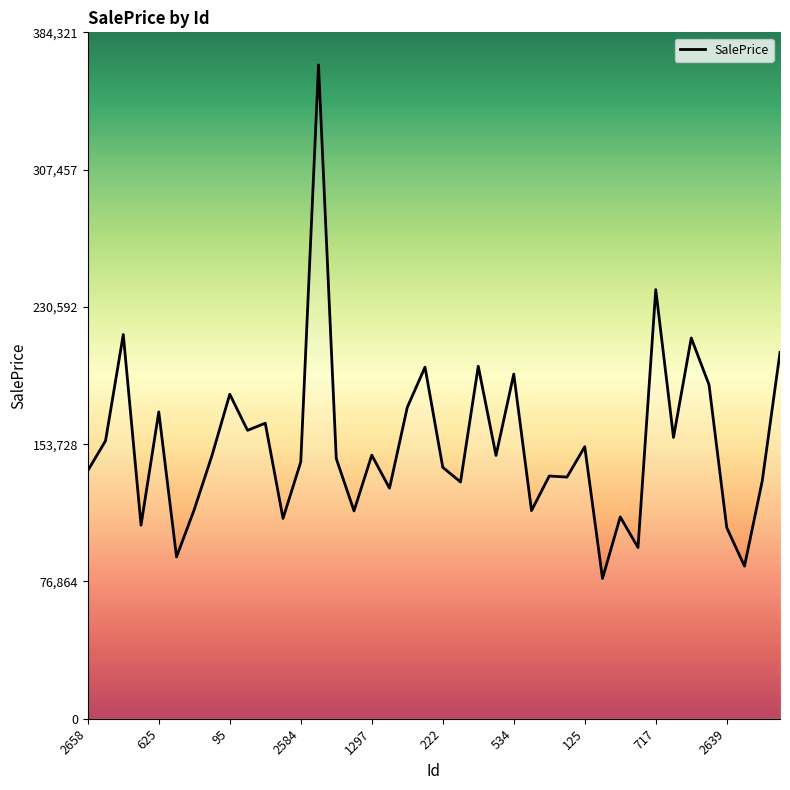

What is the difference between the maximum and minimum values?

287474.5